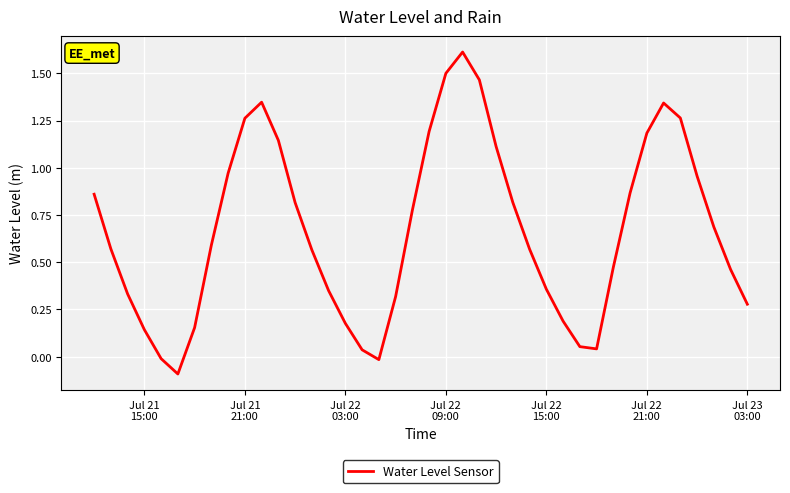

What is the maximum value shown in the chart?

1.6